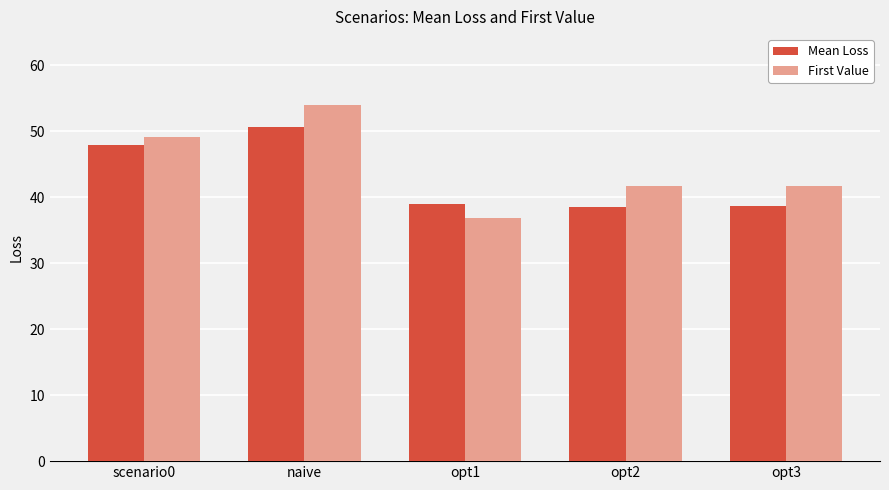

What is the difference between the second highest and second lowest values in the Mean Loss series?

9.2